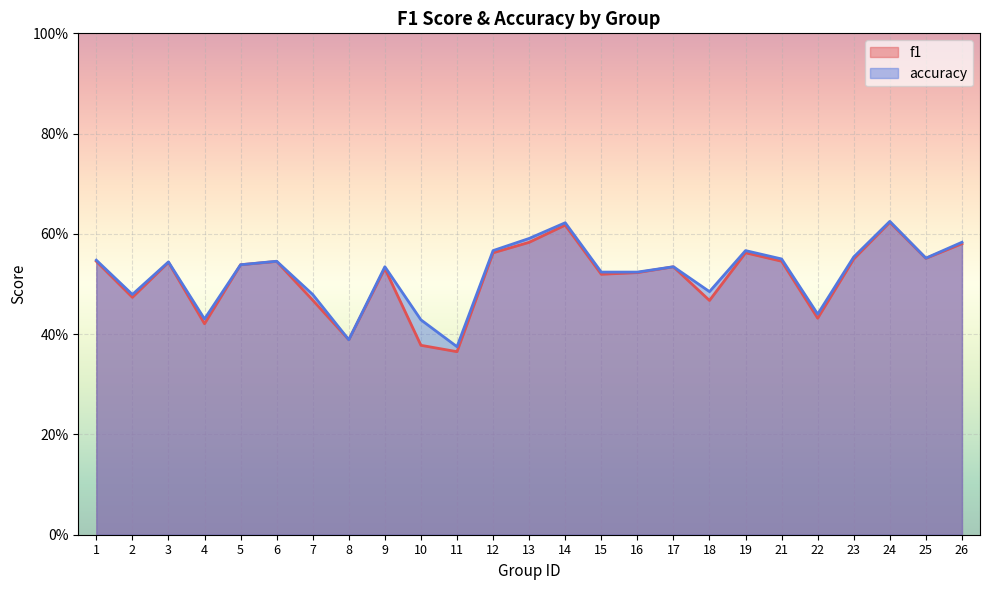

What are all the series names shown in the legend?

f1, accuracy